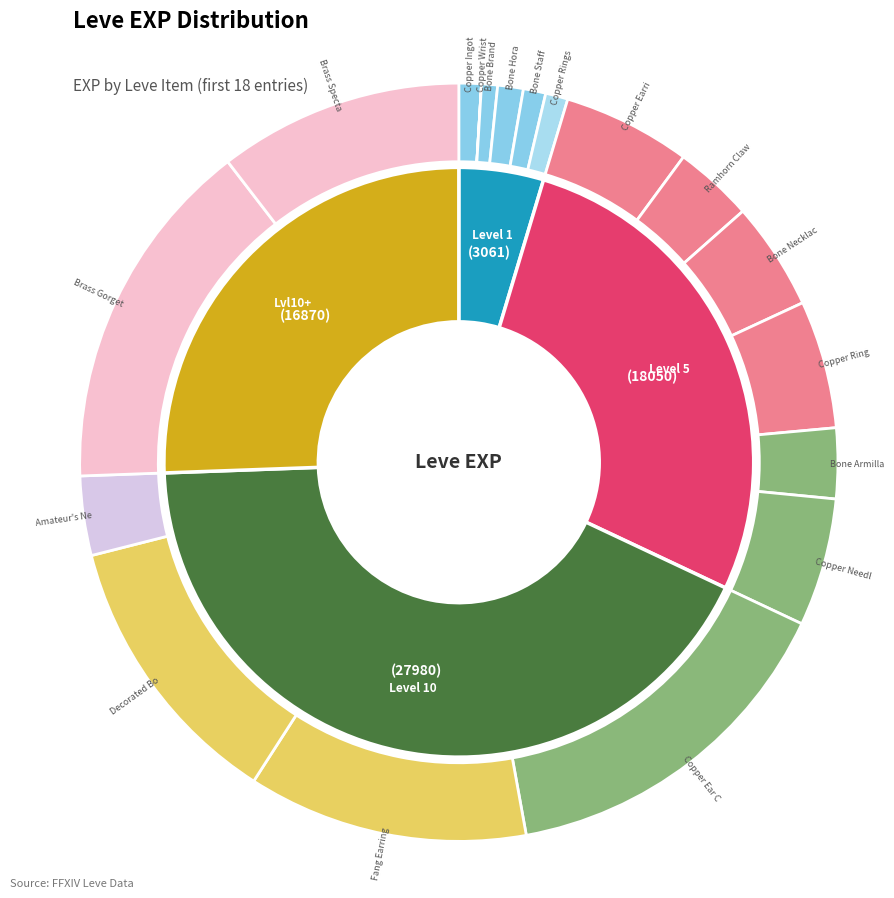

Is it true that Amateur's Needle is 14% of the pie?

False